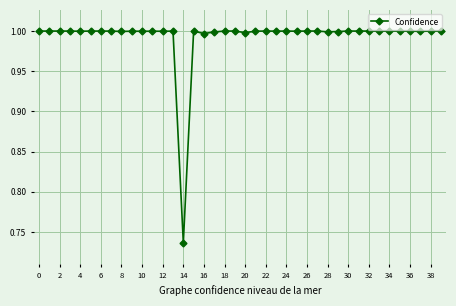

What is the maximum value shown in the chart?

1.0